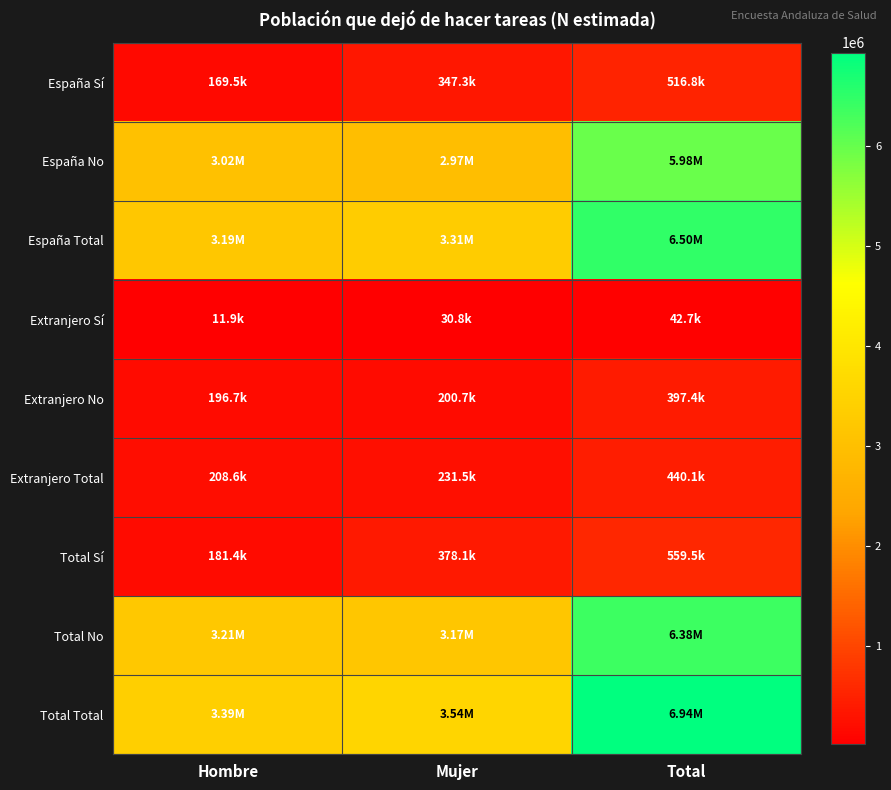

What is the minimum value shown in the chart?

11911